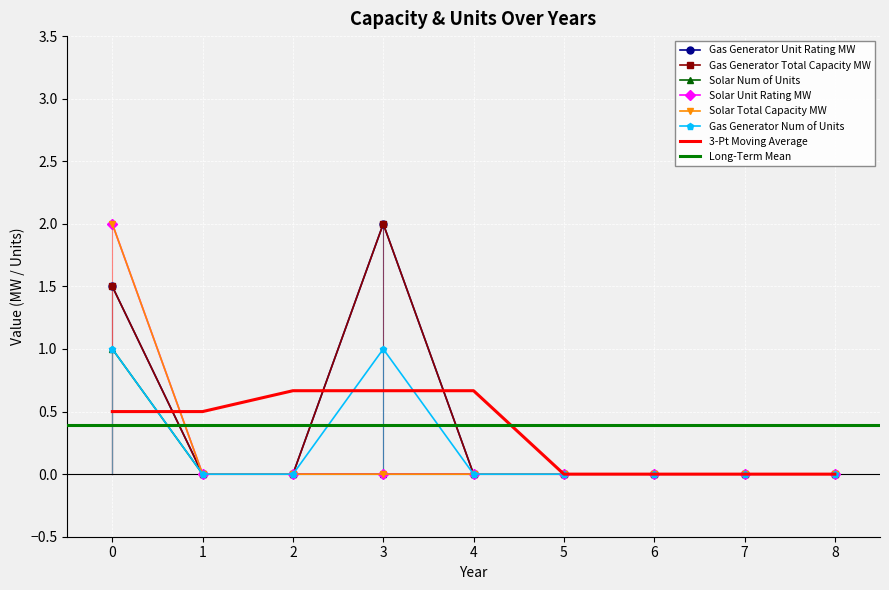

Reading right to left, extract all data points from this chart.

Gas Generator Unit Rating MW: 0.0	0.0	0.0	0.0	0.0	2.0	0.0	0.0	1.5
Gas Generator Total Capacity MW: 0.0	0.0	0.0	0.0	0.0	2.0	0.0	0.0	1.5
Solar Num of Units: 0.0	0.0	0.0	0.0	0.0	0.0	0.0	0.0	1.0
Solar Unit Rating MW: 0.0	0.0	0.0	0.0	0.0	0.0	0.0	0.0	2.0
Solar Total Capacity MW: 0.0	0.0	0.0	0.0	0.0	0.0	0.0	0.0	2.0
Gas Generator Num of Units: 0.0	0.0	0.0	0.0	0.0	1.0	0.0	0.0	1.0